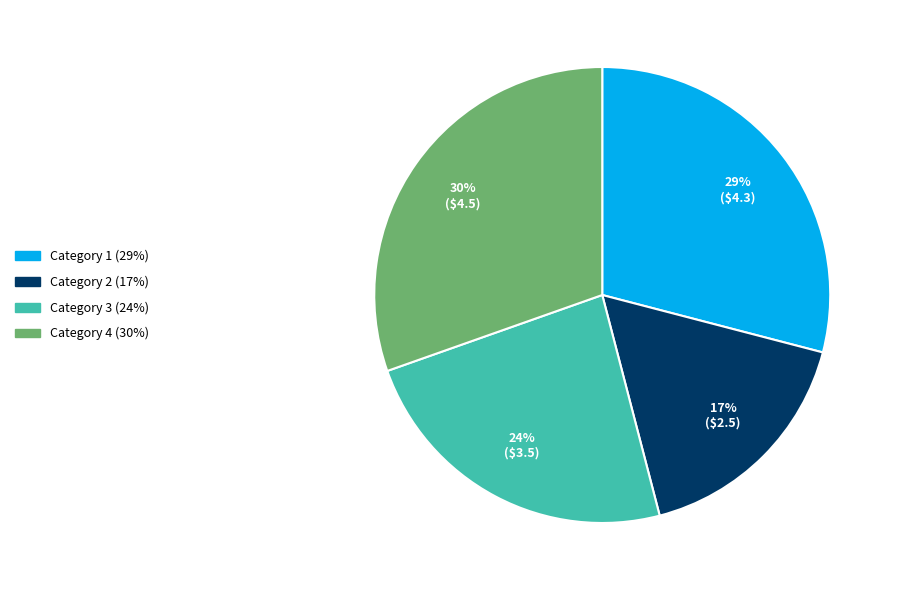

Rank the categories by value from lowest to highest.

Category 2, Category 3, Category 1, Category 4